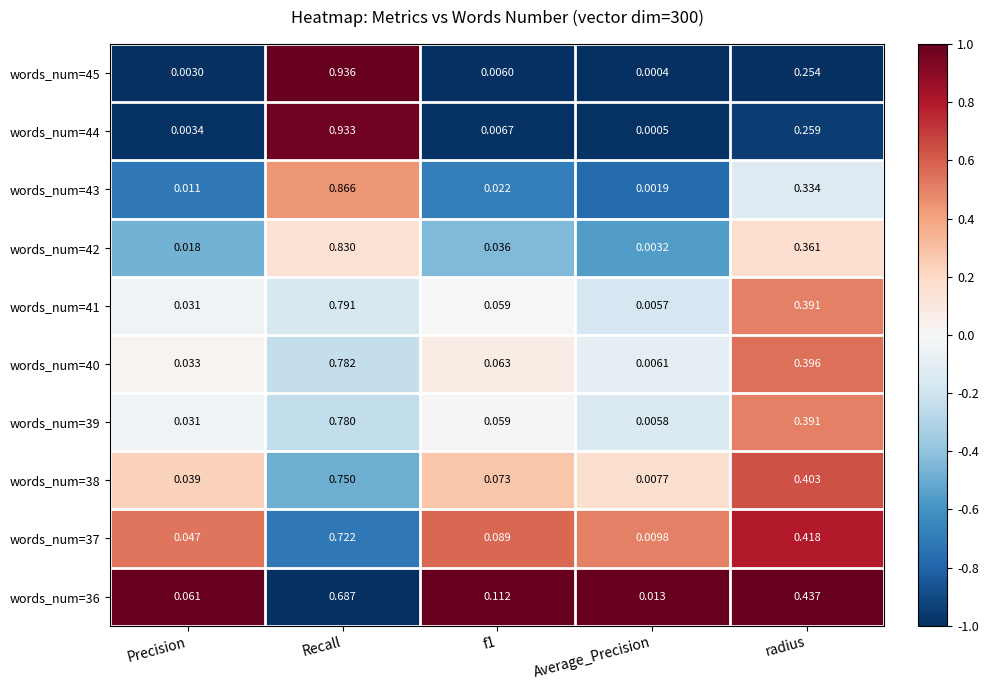

At which category is the sum across all series the highest?

Recall